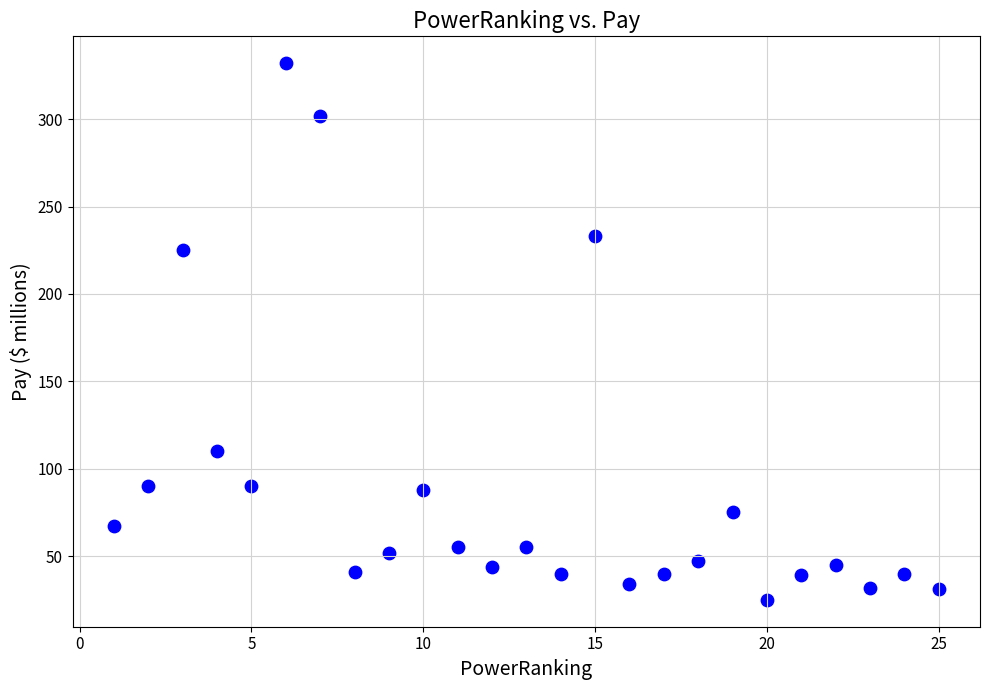

What is the range of Y values (max minus min)?

307